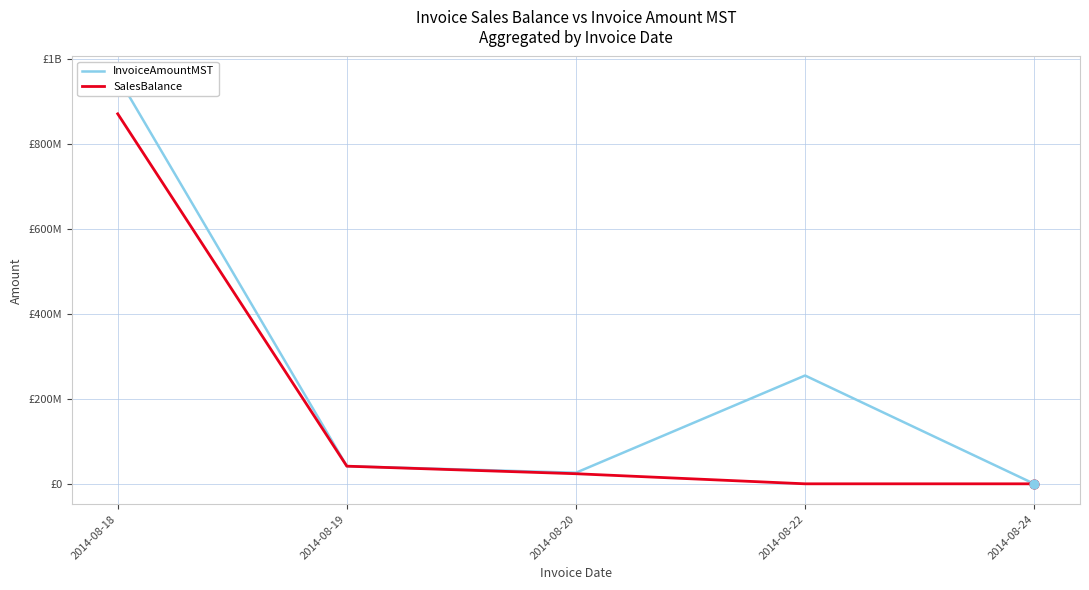

Is the value of InvoiceAmountMST at 2014-08-22 greater than the value of SalesBalance at 2014-08-22?

Yes